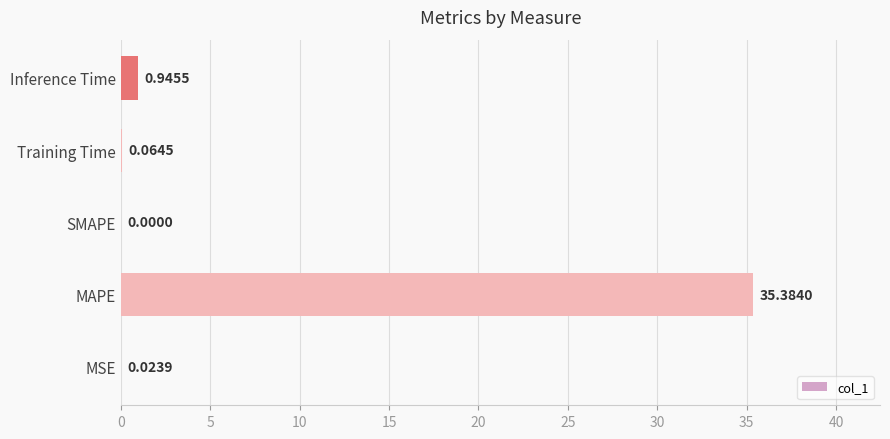

Are the bars horizontal?

Yes